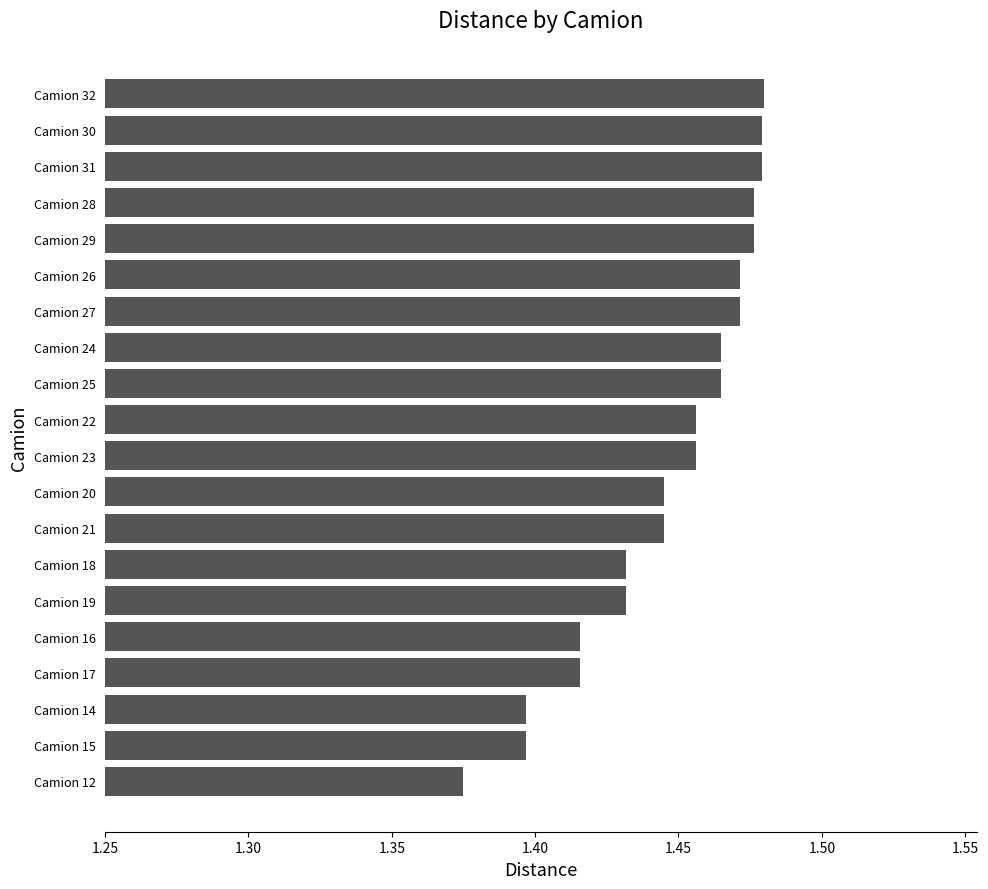

Where is the data nearest to the value 1?

Camion 12